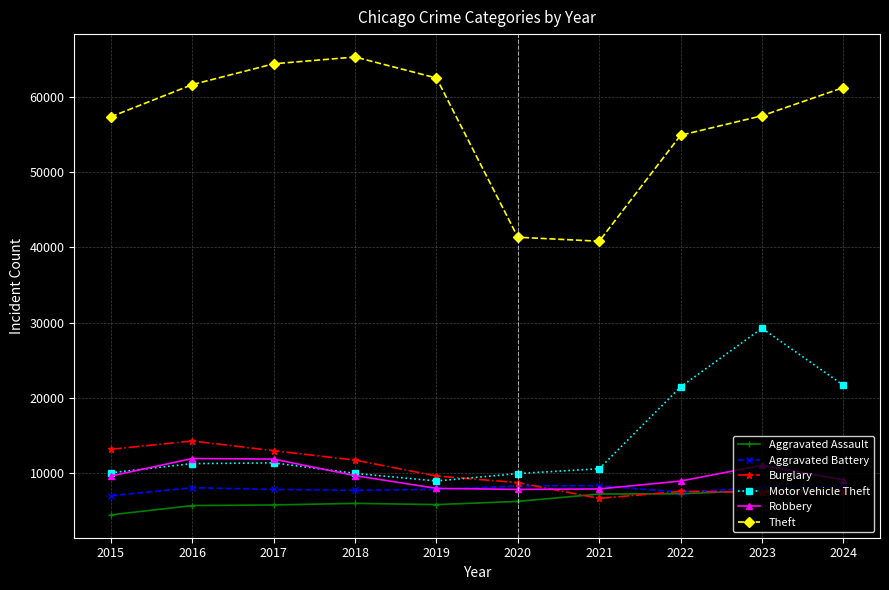

What is the value of the Theft point at the 1st from the left?

57352